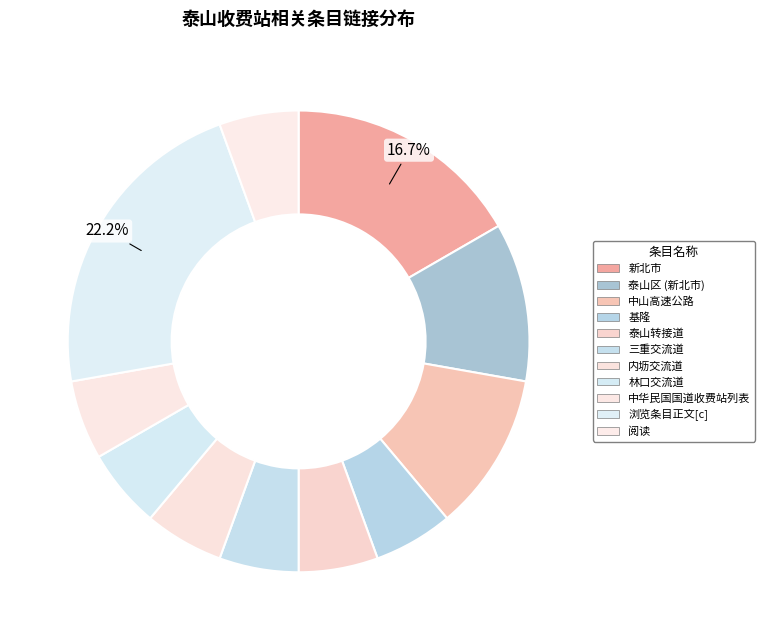

Combined, do 泰山转接道 and 泰山区 (新北市) account for over 50%?

No